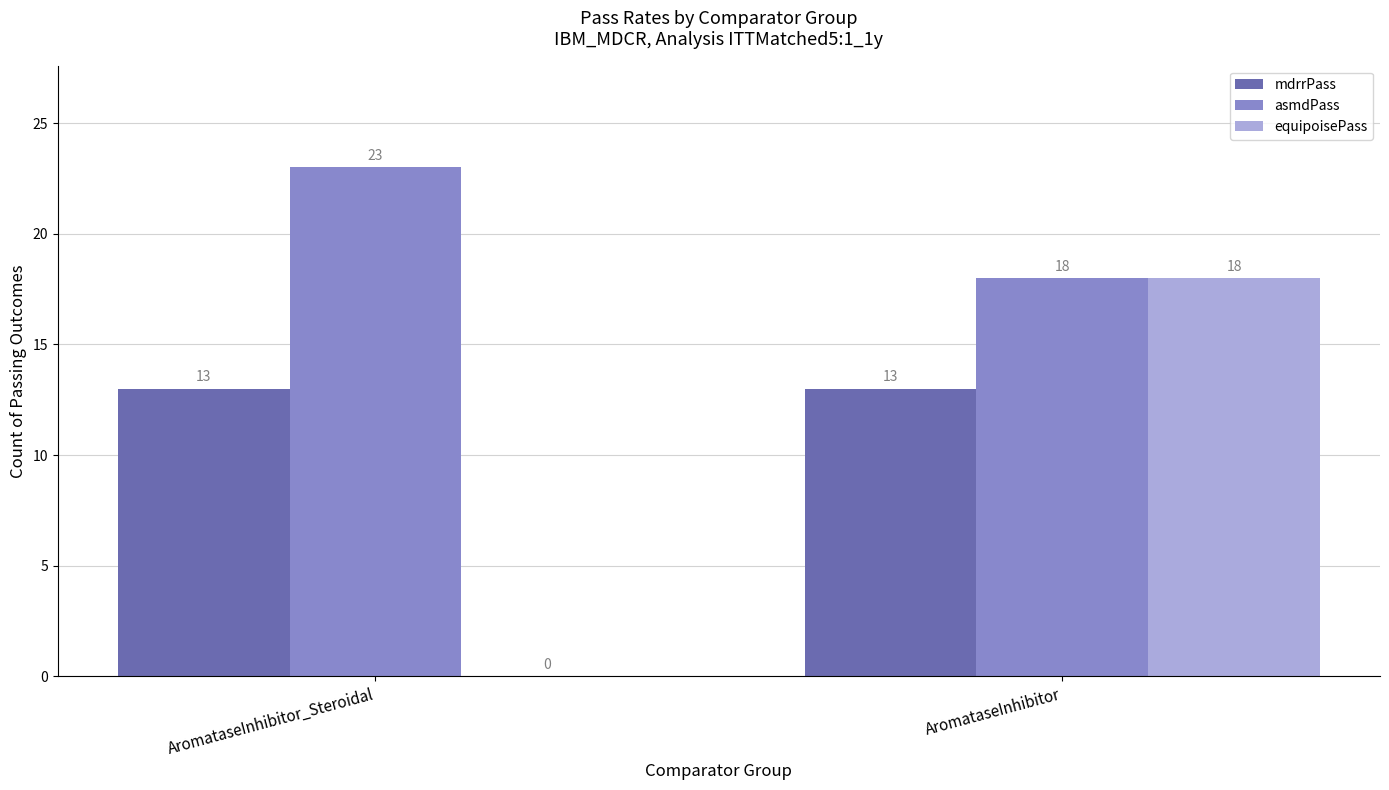

Which series changed the most between AromataseInhibitor_Steroidal and AromataseInhibitor?

equipoisePass